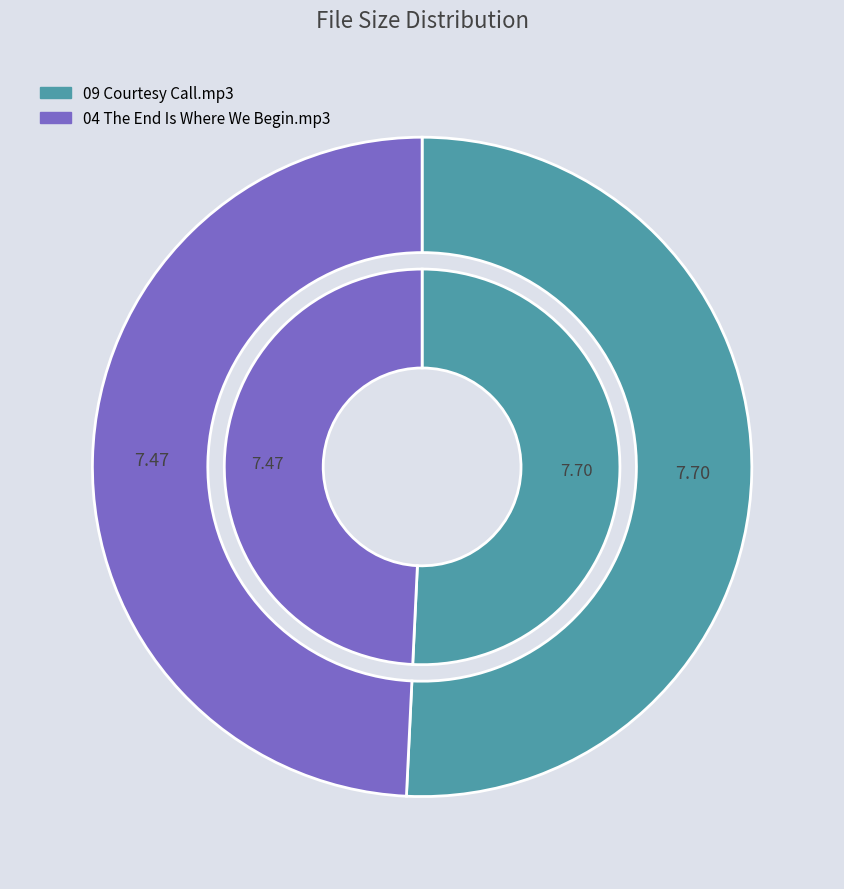

The 09 Courtesy Call.mp3 slice represents 36% of the pie. True or false?

False